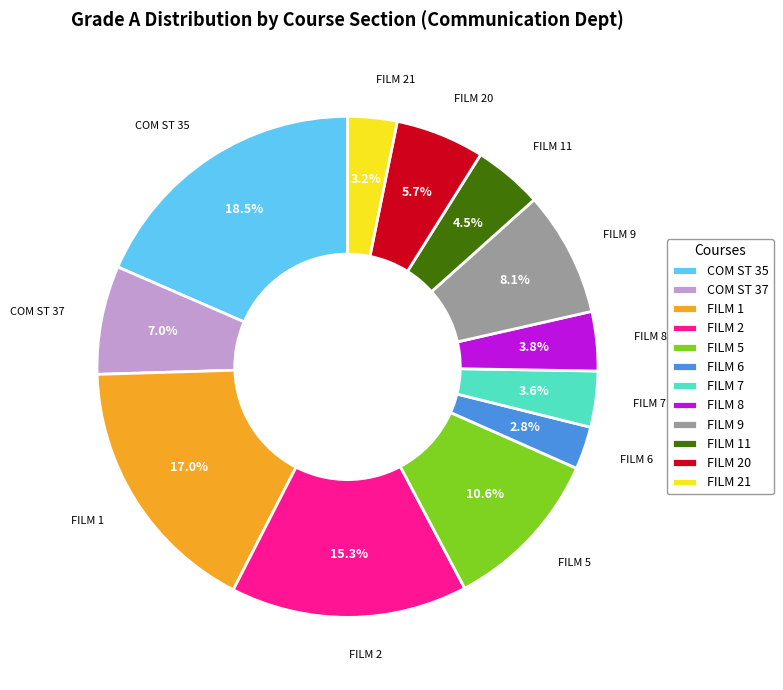

Between FILM 8 and FILM 11, which is larger?

FILM 11